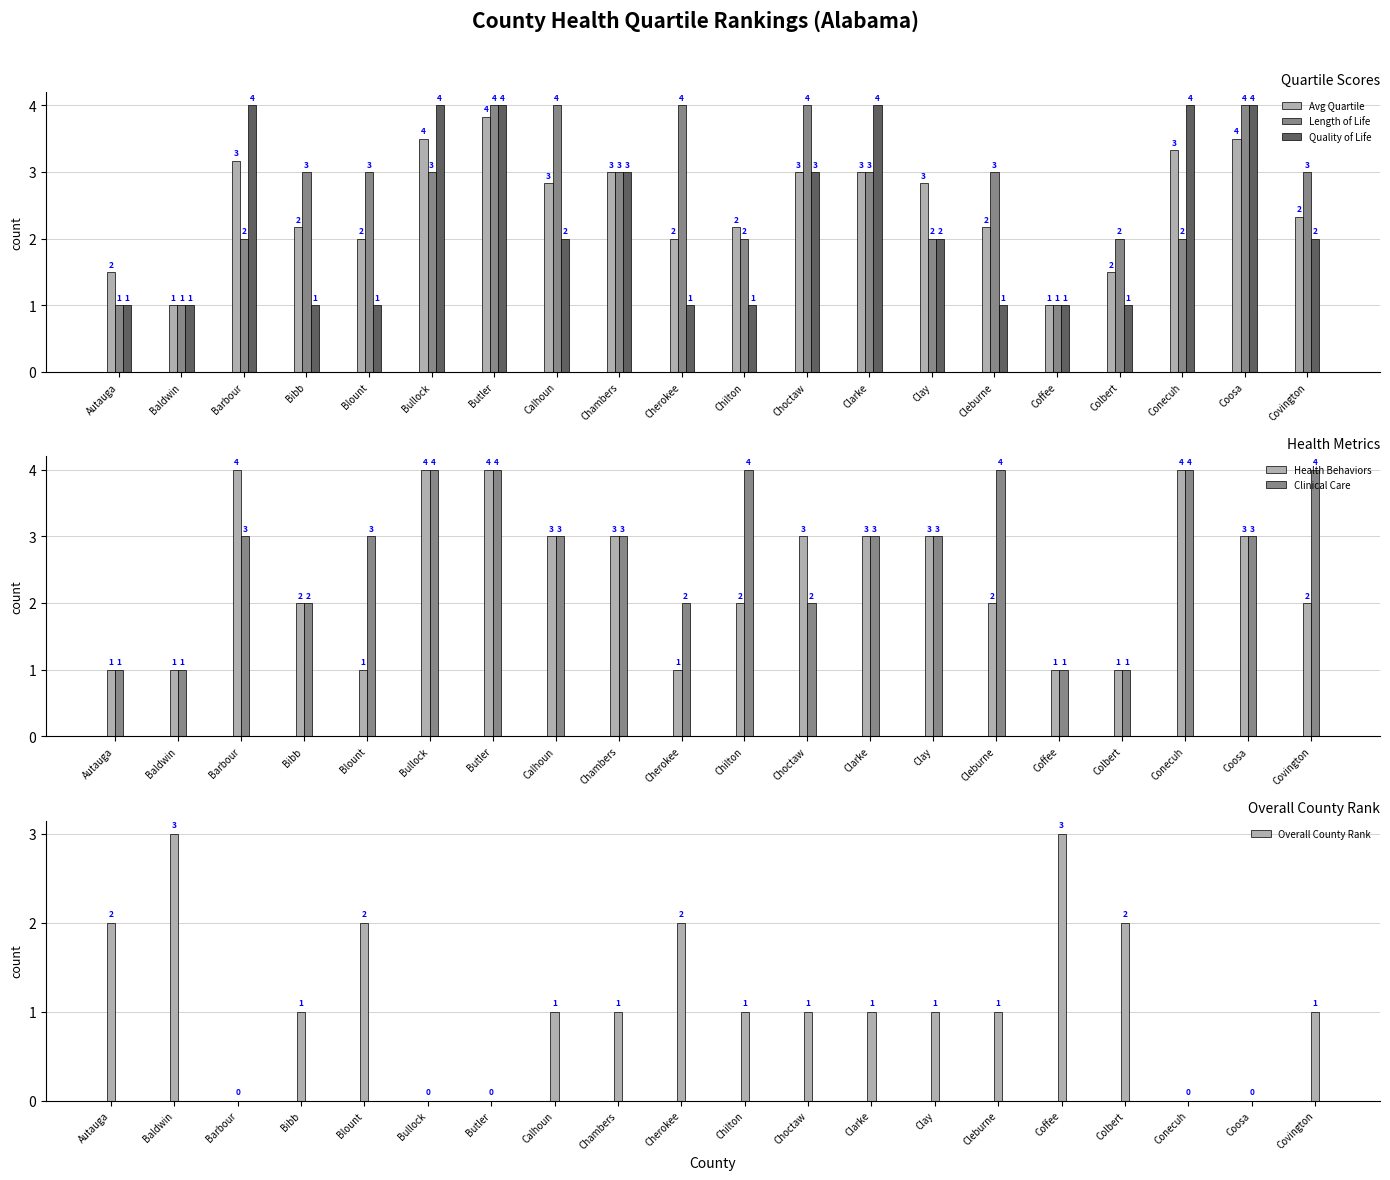

What is the average value of the Clinical Care series?

2.8